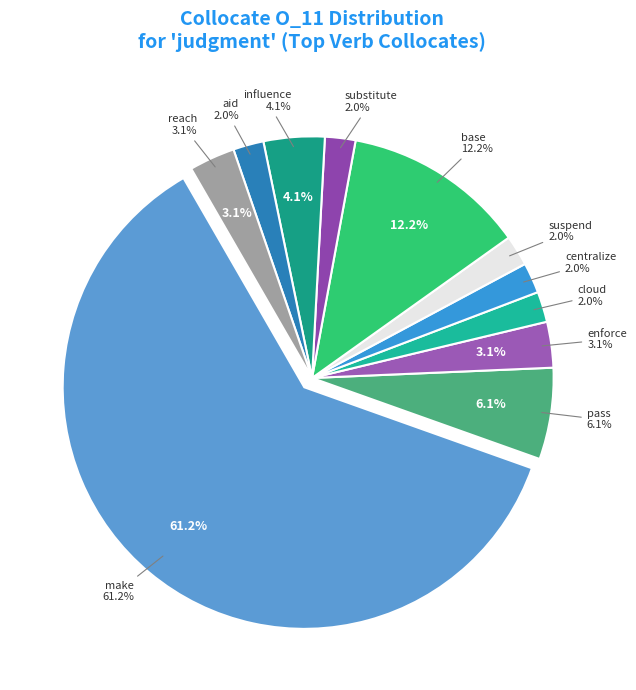

To the nearest percent, what is the average slice percentage?

9%